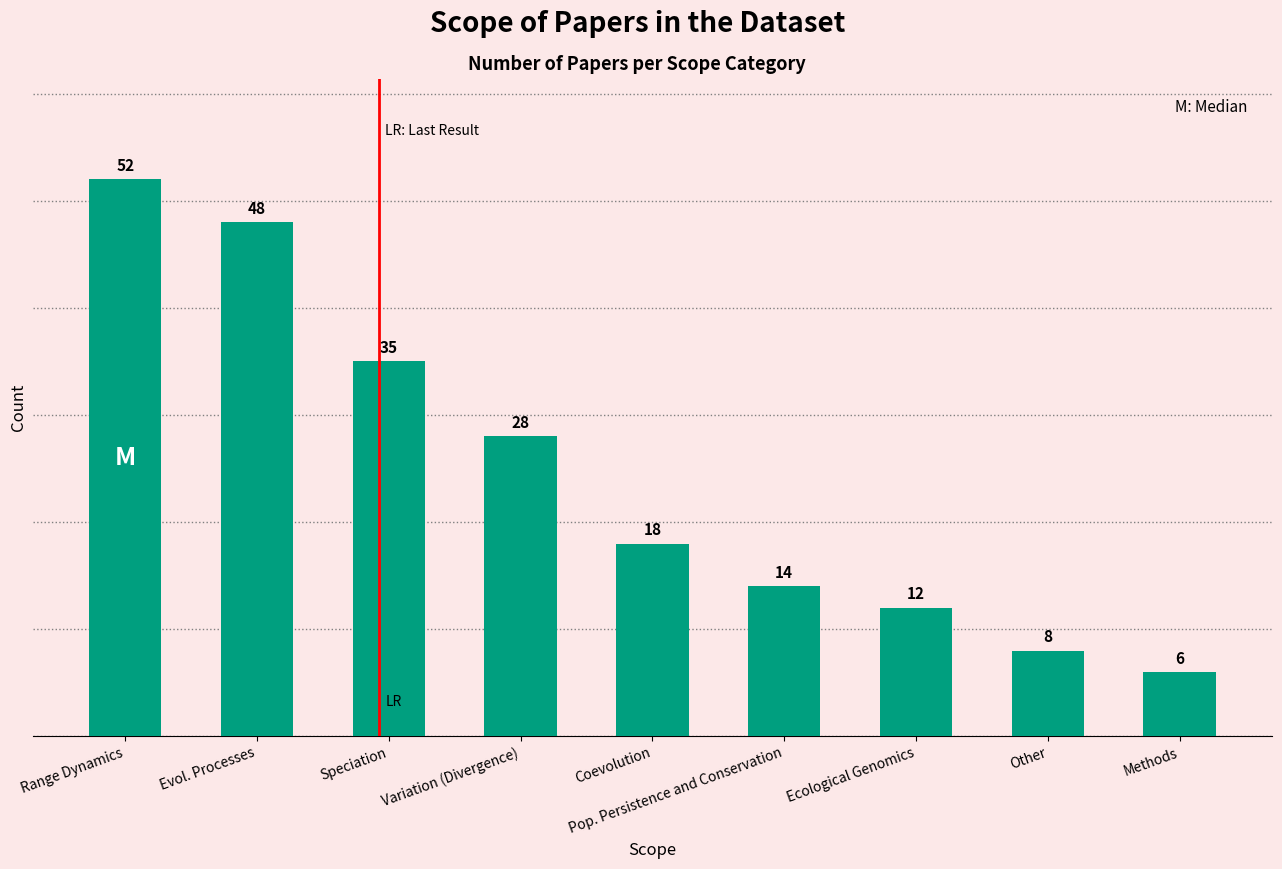

What is the value of the 8th bar from the left?

8